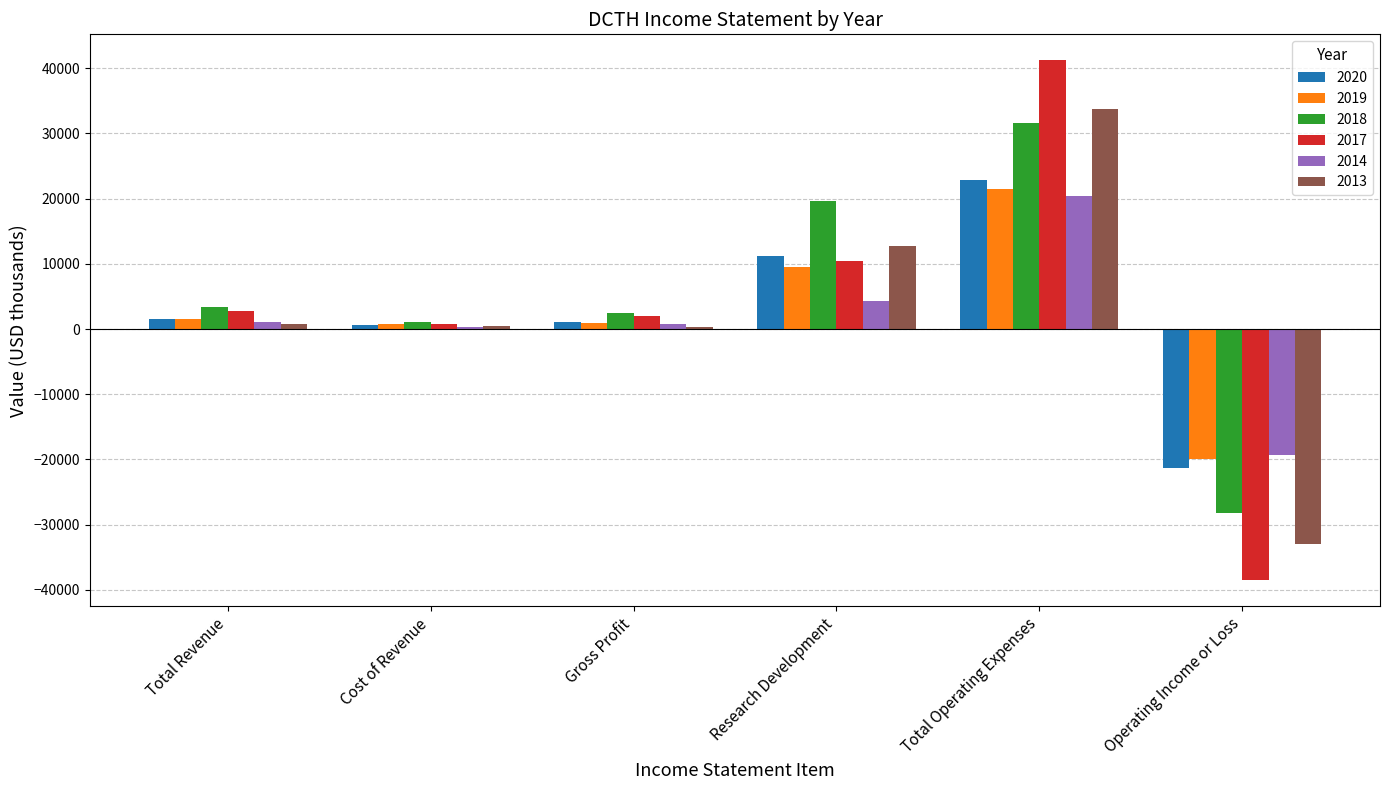

What is the sum of all 2017 values?

18600